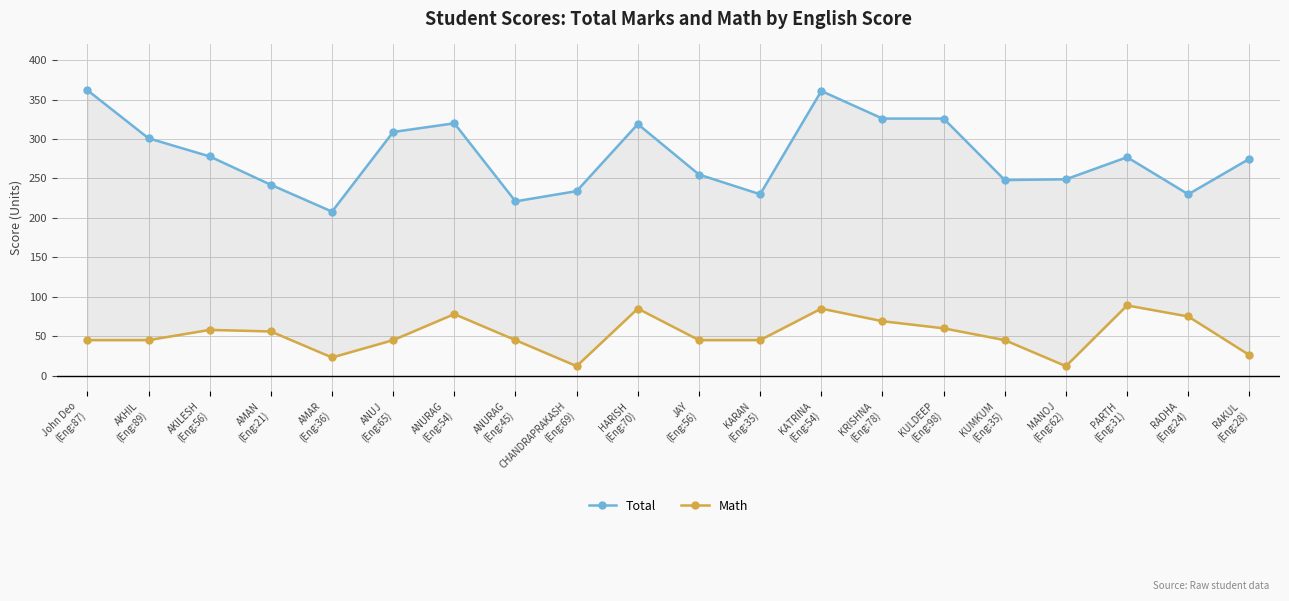

Is this an area chart (filled region under the line)?

No